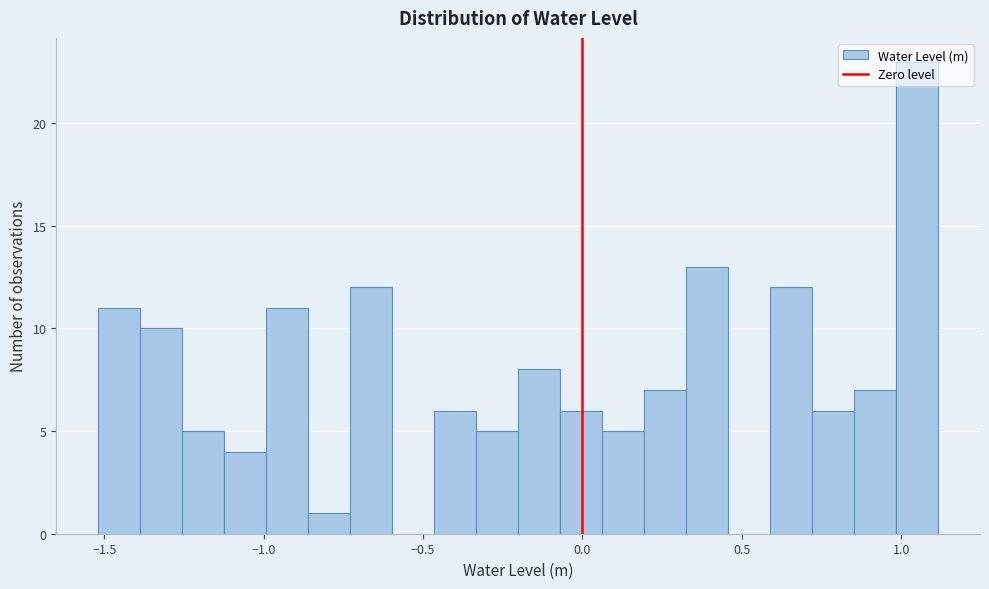

Read against the x-axis, roughly where is the centre of the tallest bar?

1.05